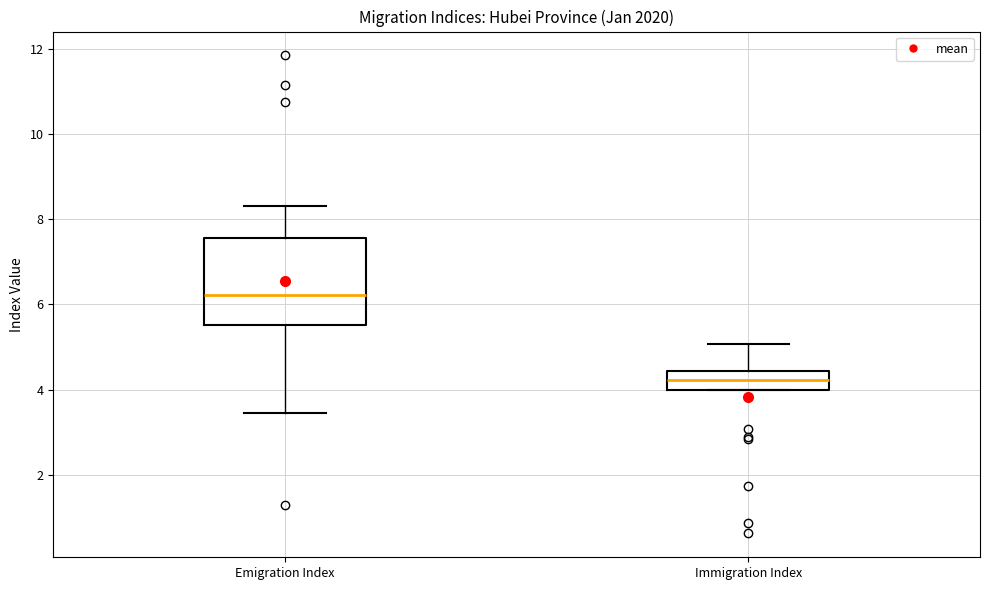

Reading left to right, transcribe this box plot: for each box, give where its median line is, the range the box spans, and where its two whiskers end, as read against the y-axis. The values are not printed on the chart, so give them approximately, as read against the axis.

Emigration Index: median 6.2, box 5.6 to 7.6, whiskers 3.4 to 8.4
Immigration Index: median 4.2, box 4.0 to 4.4, whiskers 4.0 to 5.0